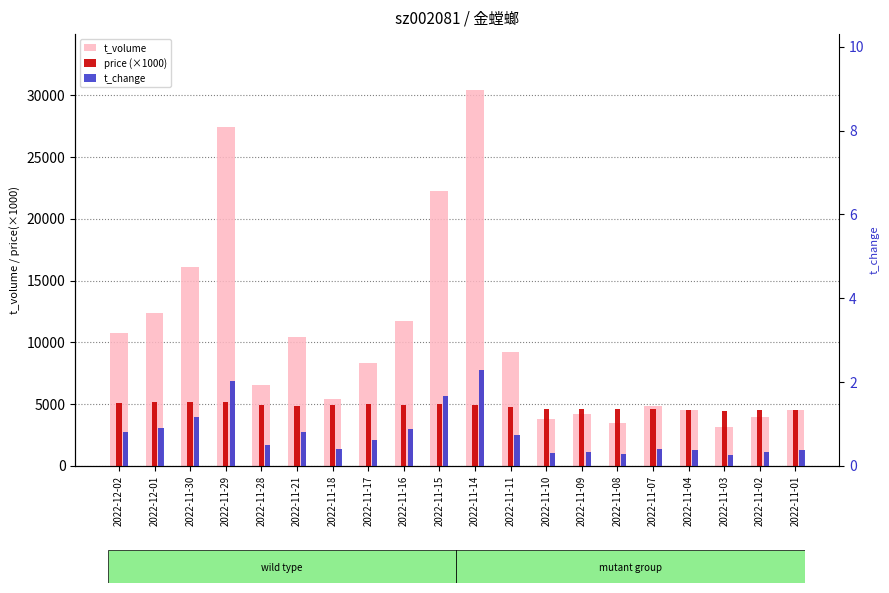

The value of t_volume at 2022-11-01 is 4495.0. True or false?

True